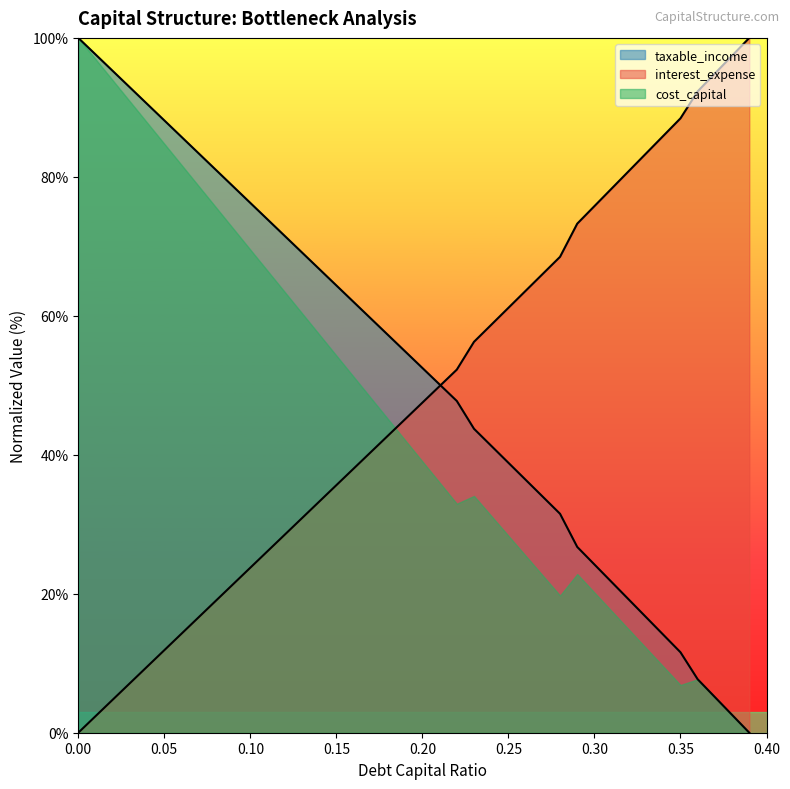

What position from the left is 0.33?

34